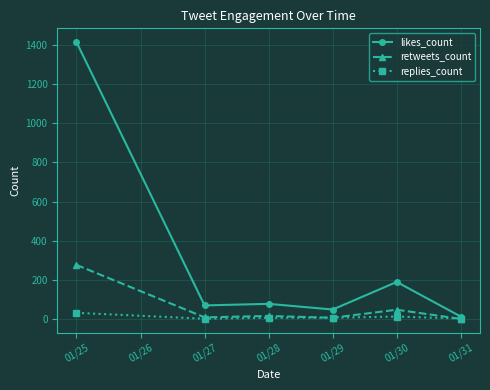

What is the difference between the maximum and minimum values in the likes_count series?

1403